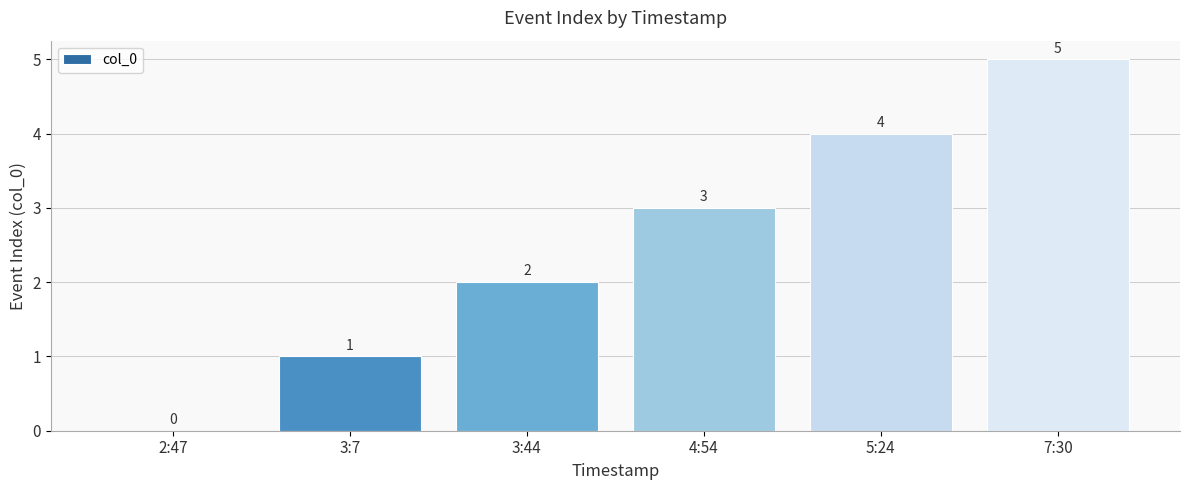

At which category does the chart reach its peak across all series?

7:30